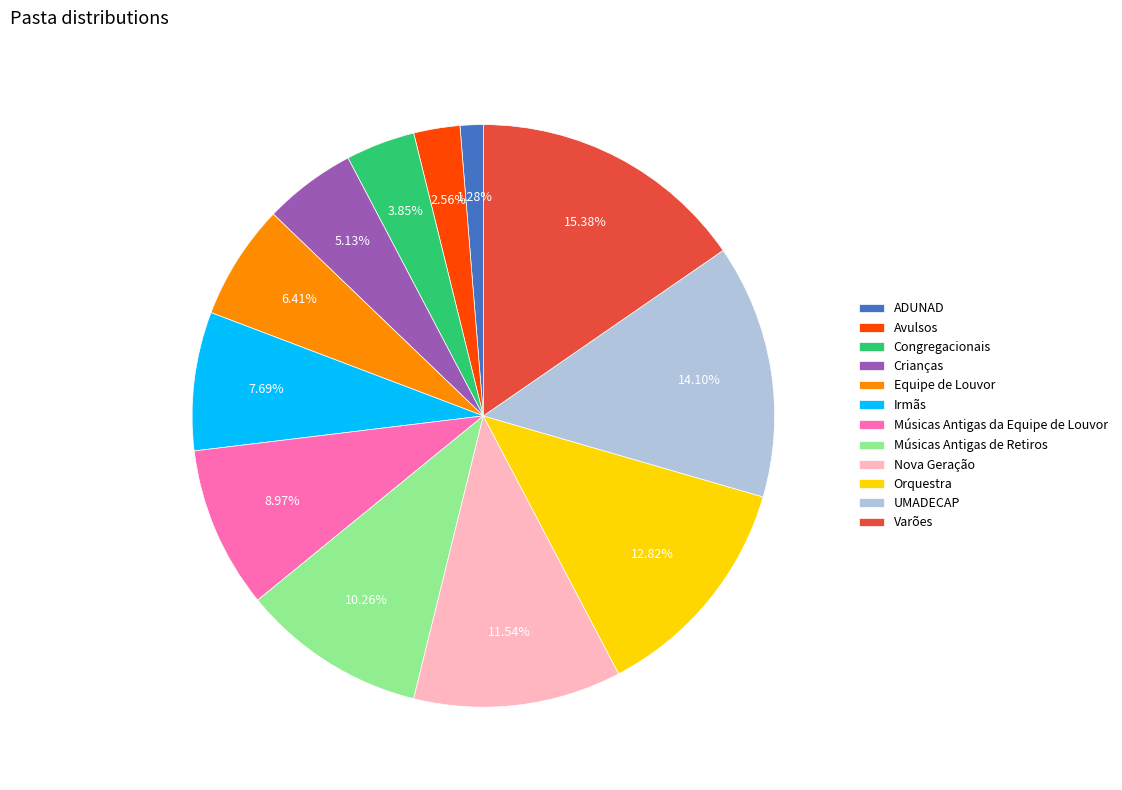

To the nearest percent, what is the combined percentage of Varões and Equipe de Louvor?

22%